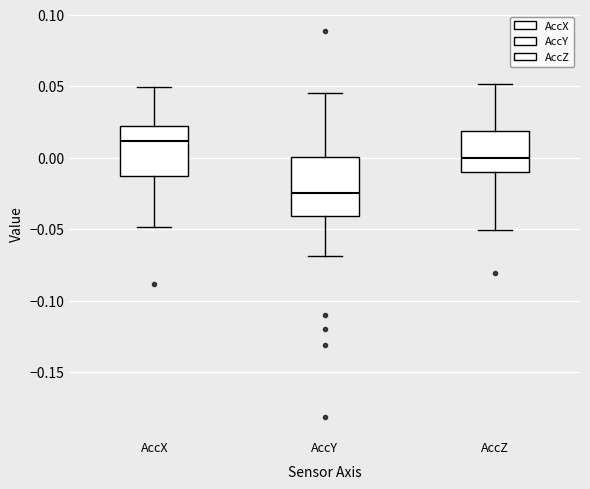

Comparing the boxes themselves (not the whiskers), which one is the tallest?

AccY